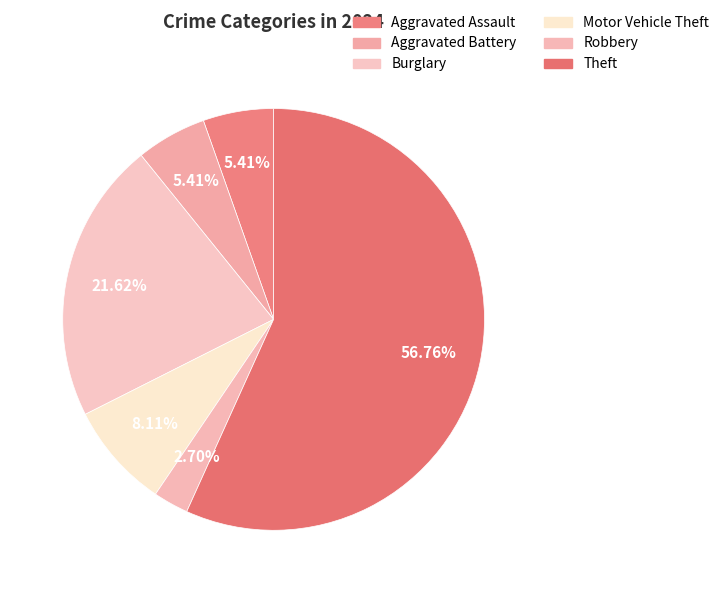

To the nearest percent, what is the average slice percentage?

17%